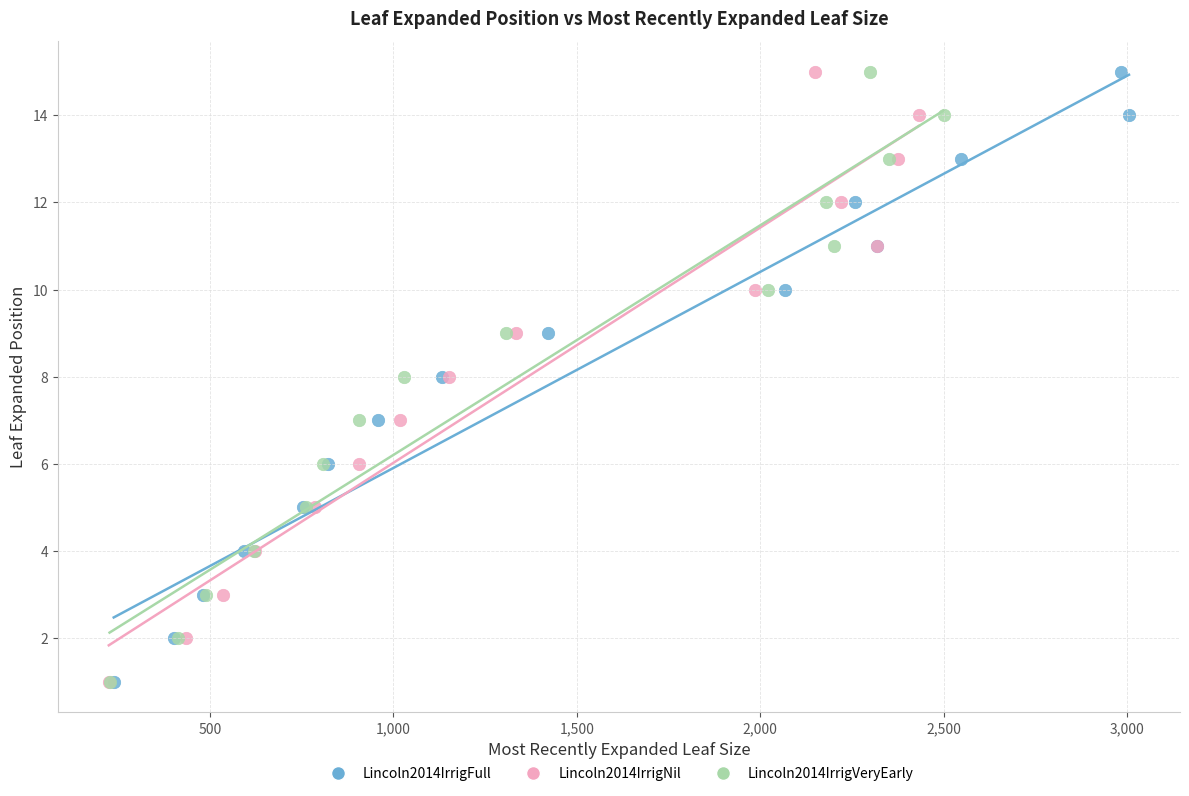

What are all the series names shown in the legend?

Lincoln2014IrrigFull, Lincoln2014IrrigNil, Lincoln2014IrrigVeryEarly